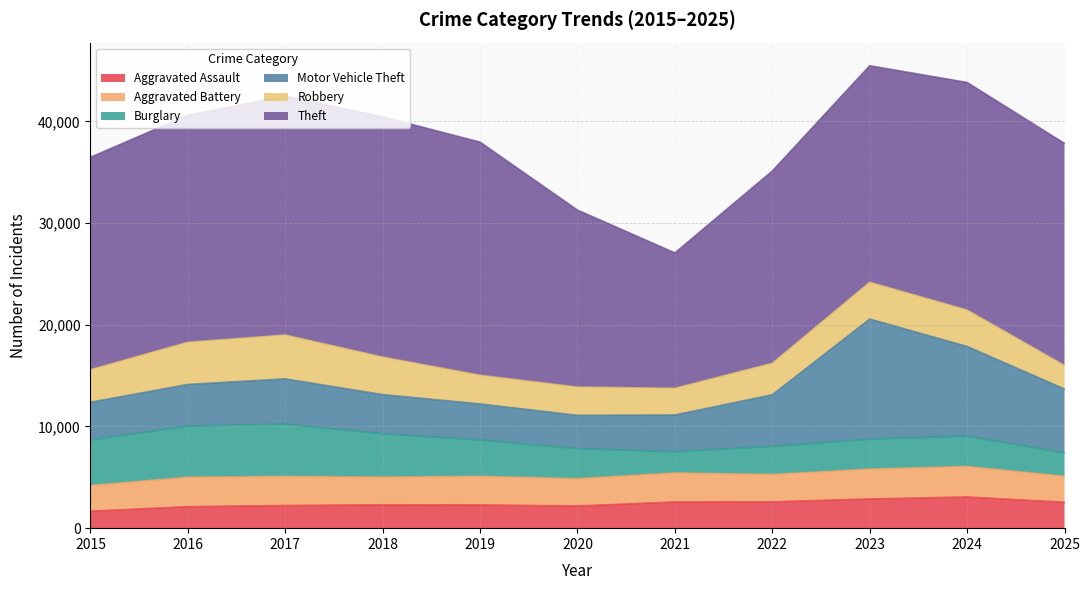

Reading right to left, transcribe all the data shown in this chart.

Aggravated Assault: 2025=2547	2024=3066	2023=2869	2022=2591	2021=2575	2020=2179	2019=2285	2018=2300	2017=2226	2016=2113	2015=1668
Aggravated Battery: 2025=2558	2024=3004	2023=2942	2022=2691	2021=2857	2020=2688	2019=2817	2018=2725	2017=2864	2016=2899	2015=2533
Burglary: 2025=2293	2024=2984	2023=2937	2022=2761	2021=2082	2020=2951	2019=3569	2018=4263	2017=5146	2016=5023	2015=4467
Motor Vehicle Theft: 2025=6290	2024=8821	2023=11819	2022=5076	2021=3617	2020=3280	2019=3546	2018=3849	2017=4446	2016=4101	2015=3715
Robbery: 2025=2310	2024=3578	2023=3615	2022=3095	2021=2623	2020=2776	2019=2820	2018=3686	2017=4312	2016=4146	2015=3200
Theft: 2025=21845	2024=22385	2023=21297	2022=18909	2021=13319	2020=17413	2019=22932	2018=23630	2017=23499	2016=22331	2015=20893